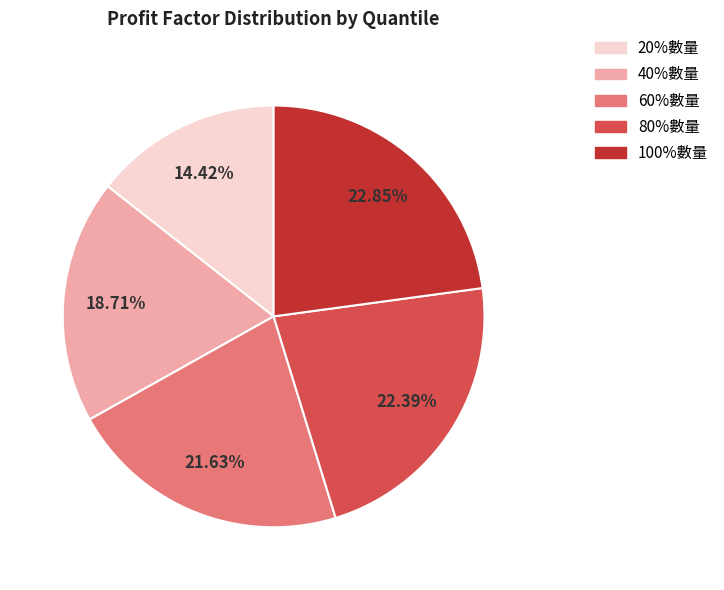

Which has a higher value, 60%數量 or 100%數量?

100%數量